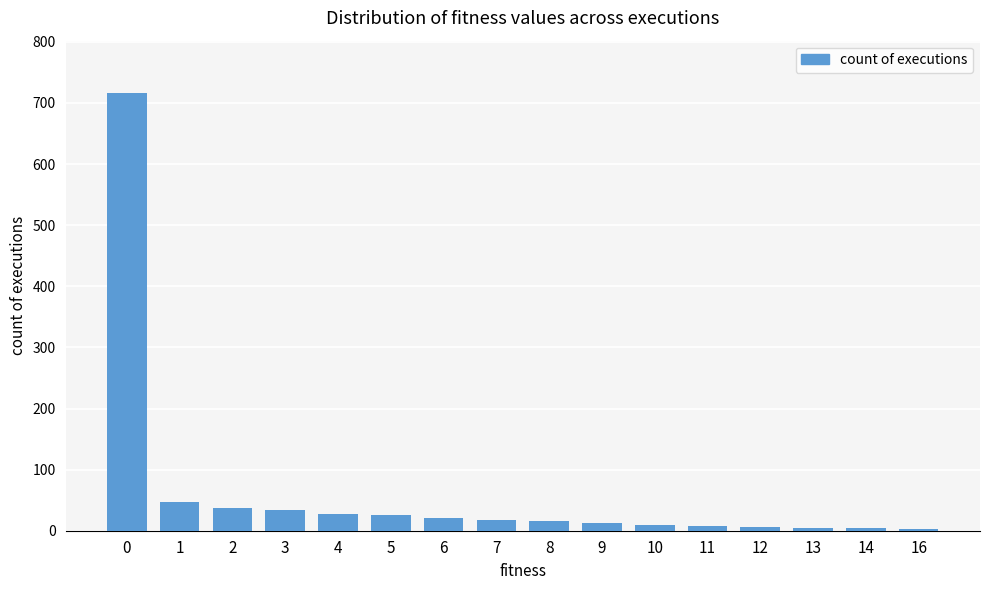

What is the value of the 3rd bar from the left?

38